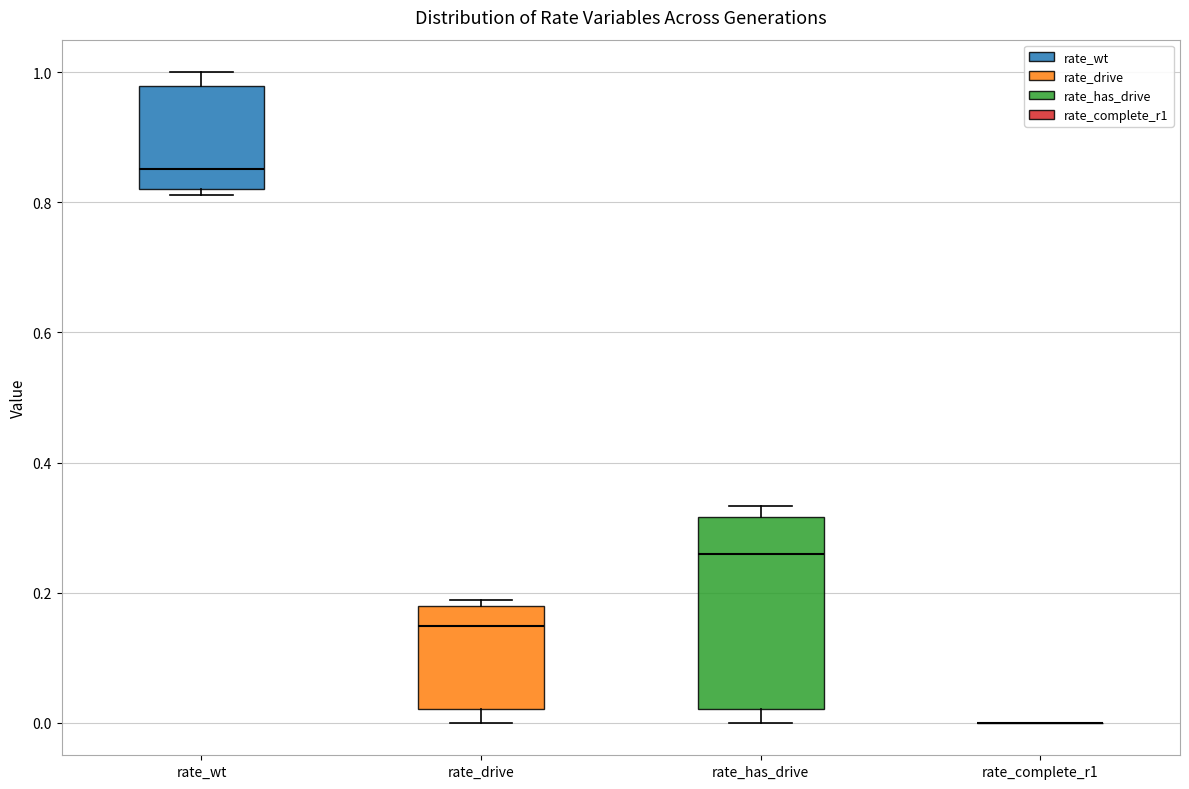

Comparing the boxes themselves (not the whiskers), which one is the tallest?

rate_has_drive